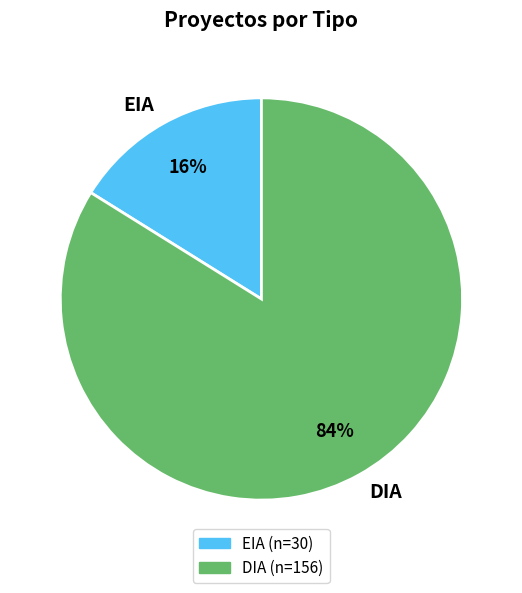

To the nearest percent, what is the difference between the largest and smallest slice percentages?

68%